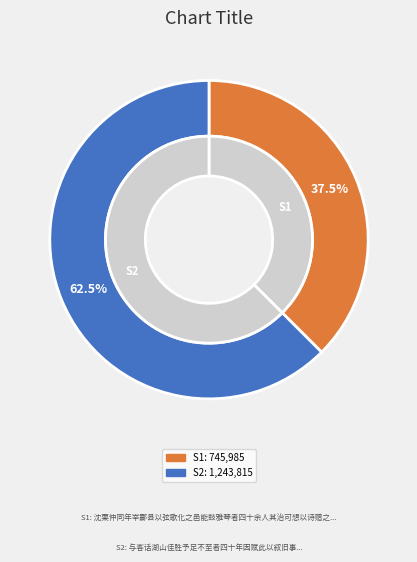

To the nearest percent, what percentage of the pie is 沈栗仲同年宰酃县以弦歌化之邑能鼓雅琴者四十余人其治可想以诗赠之?

37%